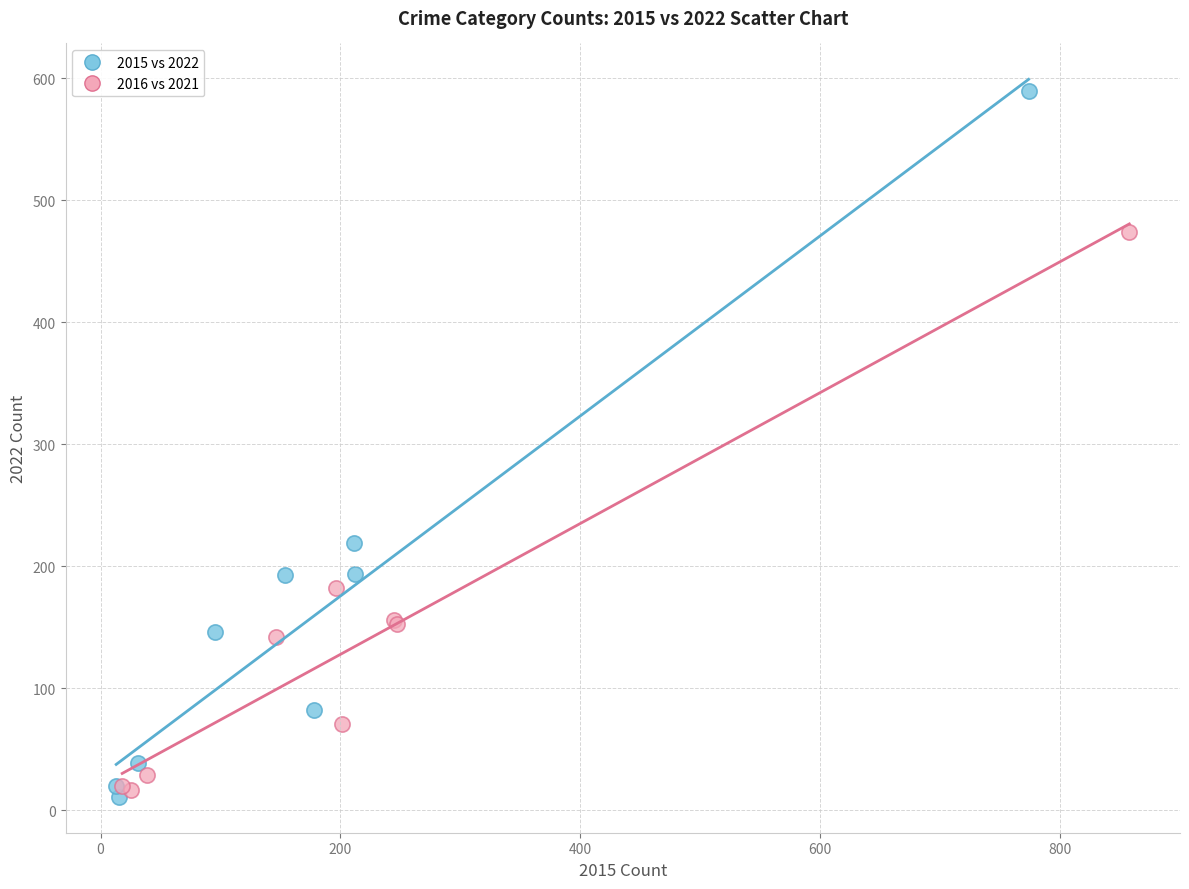

Which series reaches the maximum Y coordinate?

2015 vs 2022